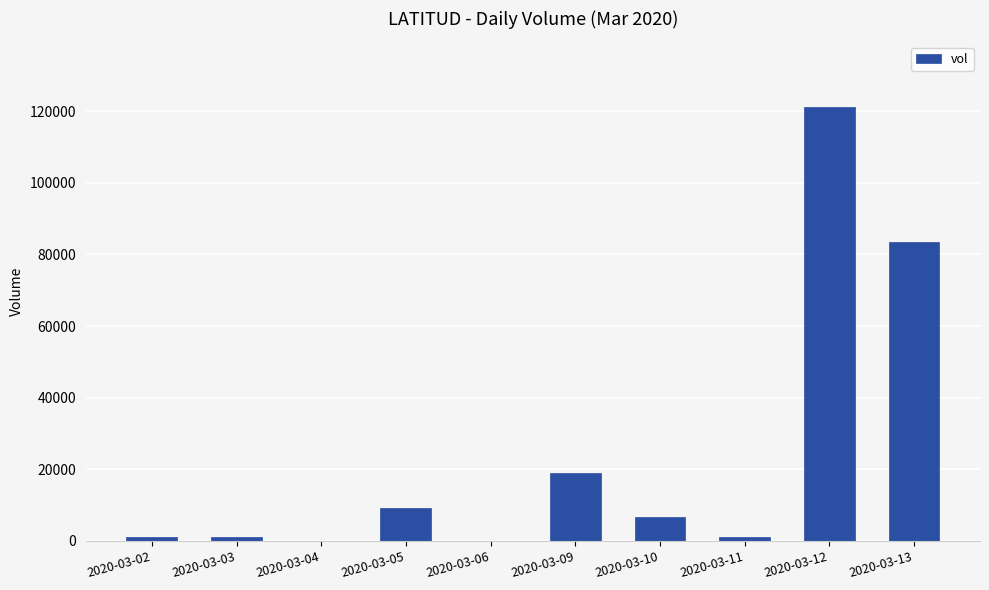

What is the maximum value shown in the chart?

121300